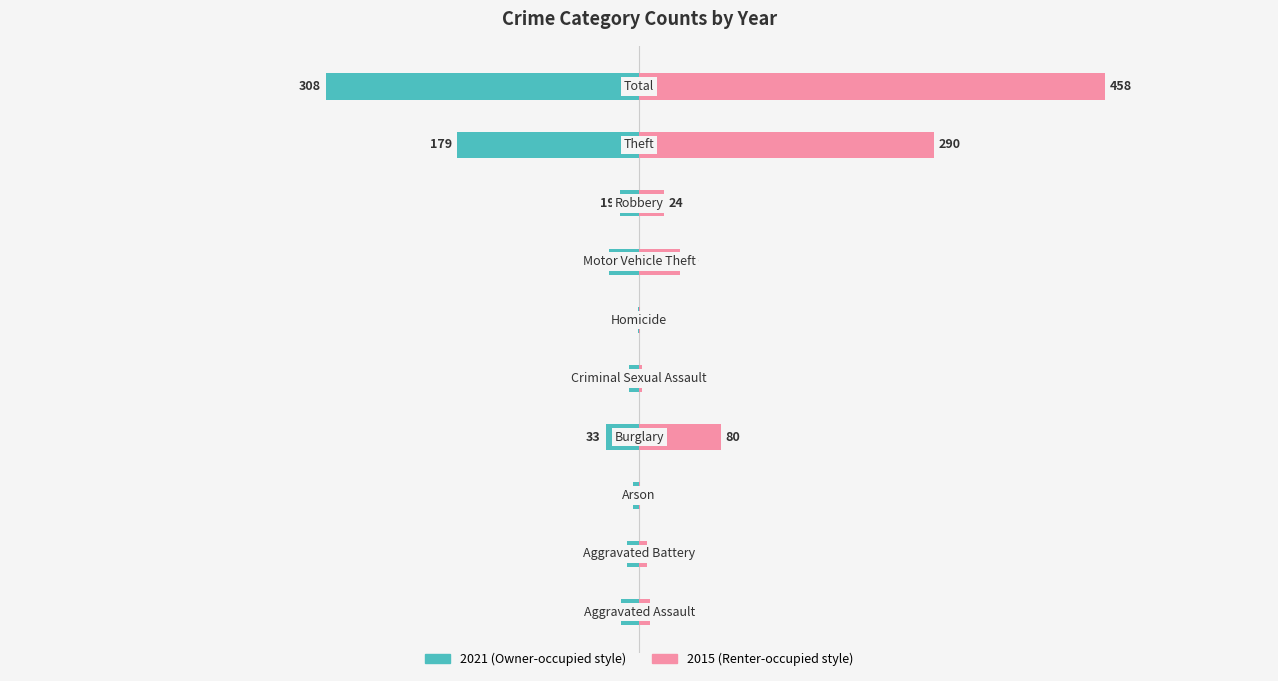

Reading left to right, what are all the values shown in this chart?

Left (2021): Aggravated Assault=-18	Aggravated Battery=-12	Arson=-6	Burglary=-33	Criminal Sexual Assault=-10	Homicide=-1	Motor Vehicle Theft=-30	Robbery=-19	Theft=-179	Total=-308
Right (2015): Aggravated Assault=11	Aggravated Battery=8	Arson=1	Burglary=80	Criminal Sexual Assault=3	Homicide=1	Motor Vehicle Theft=40	Robbery=24	Theft=290	Total=458